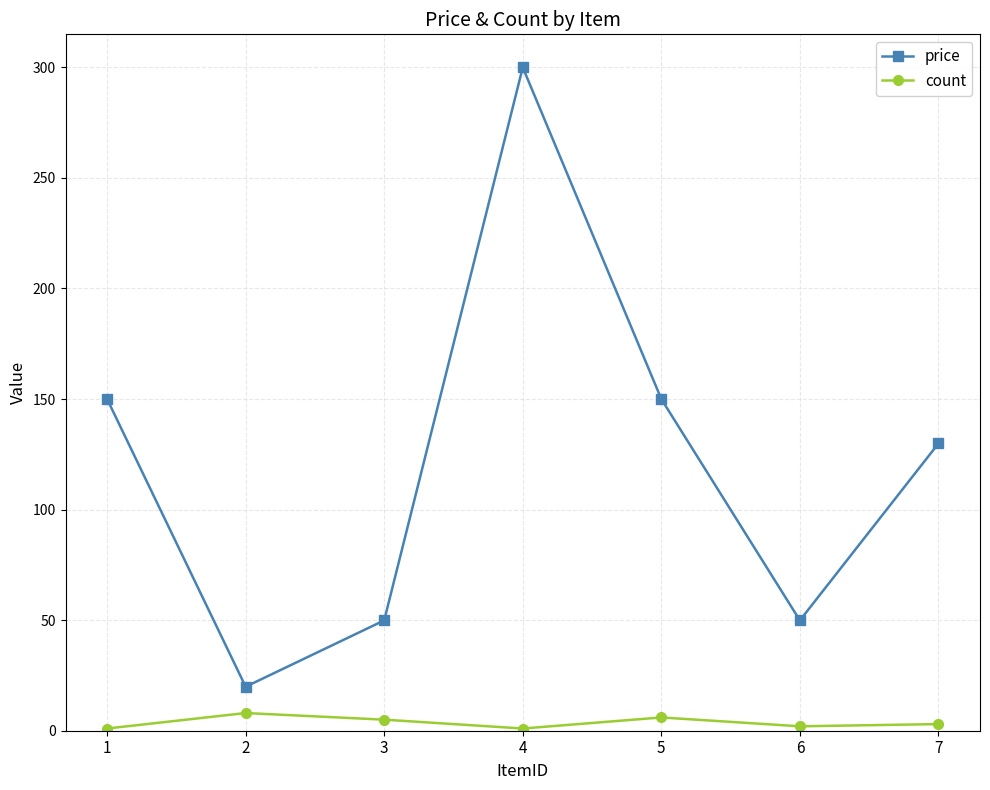

Which series has the widest spread of values?

price